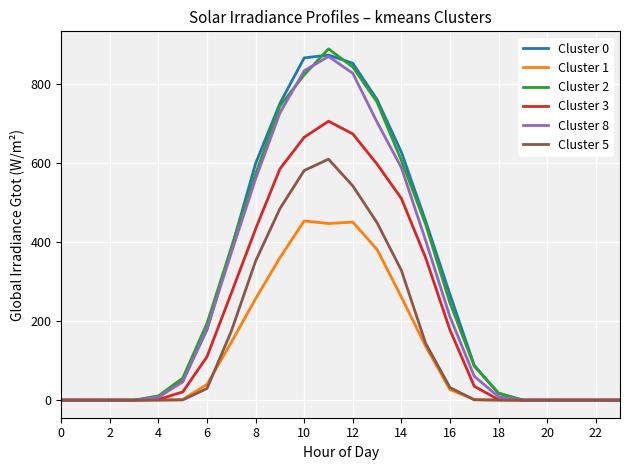

What is the maximum value shown in the chart?

887.7